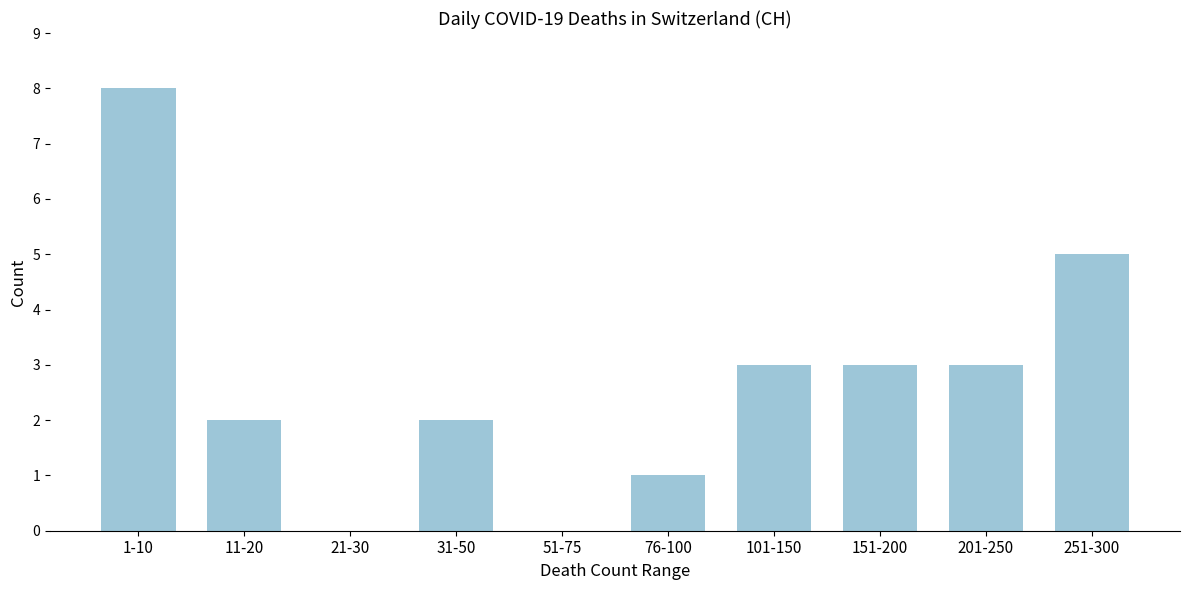

Reading left to right, extract all data points from this chart.

1-10=8	11-20=2	21-30=0	31-50=2	51-75=0	76-100=1	101-150=3	151-200=3	201-250=3	251-300=5